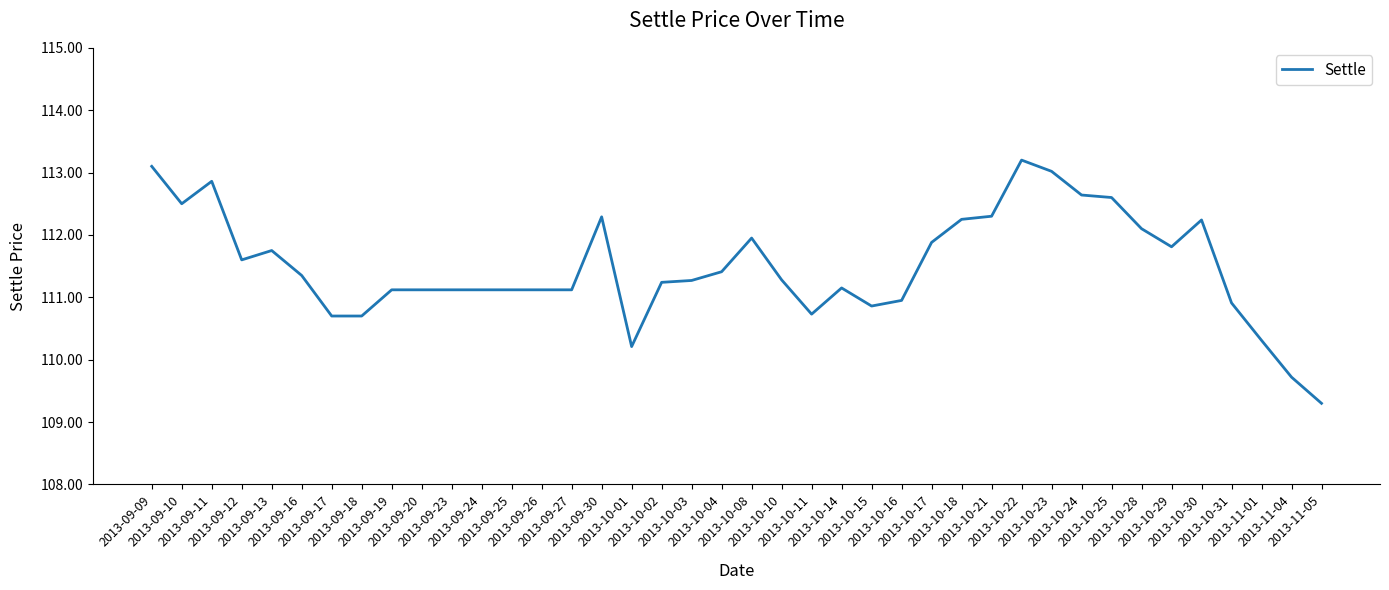

The chart shows a value of 111.8 at 2013-09-13. True or false?

True